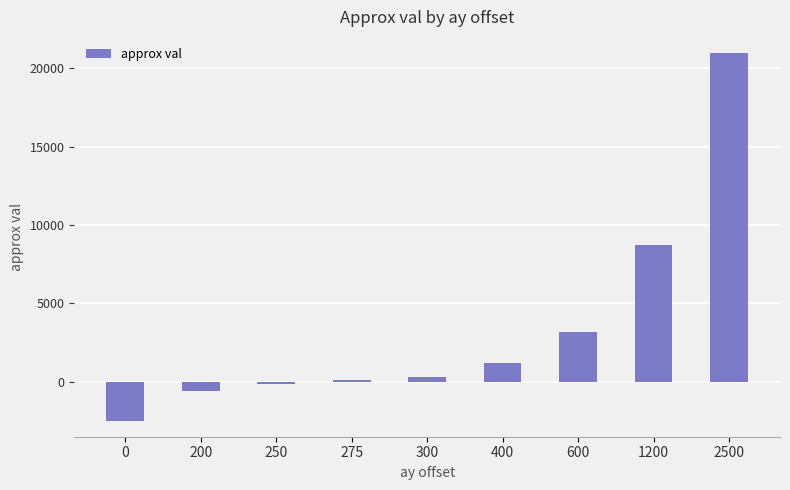

Reading right to left, list all the values displayed in this chart.

21000	8750	3200	1200	300	100	-120	-600	-2500